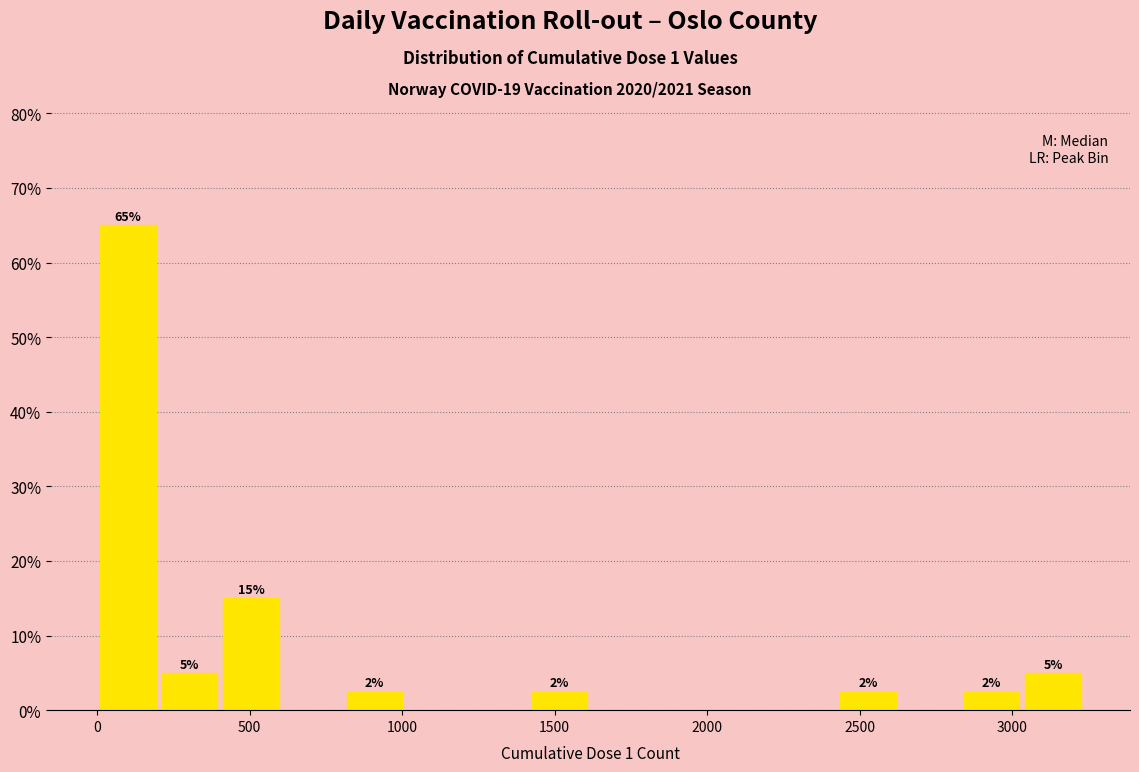

Over which range of the x-axis is the bar tallest?

0 to 200